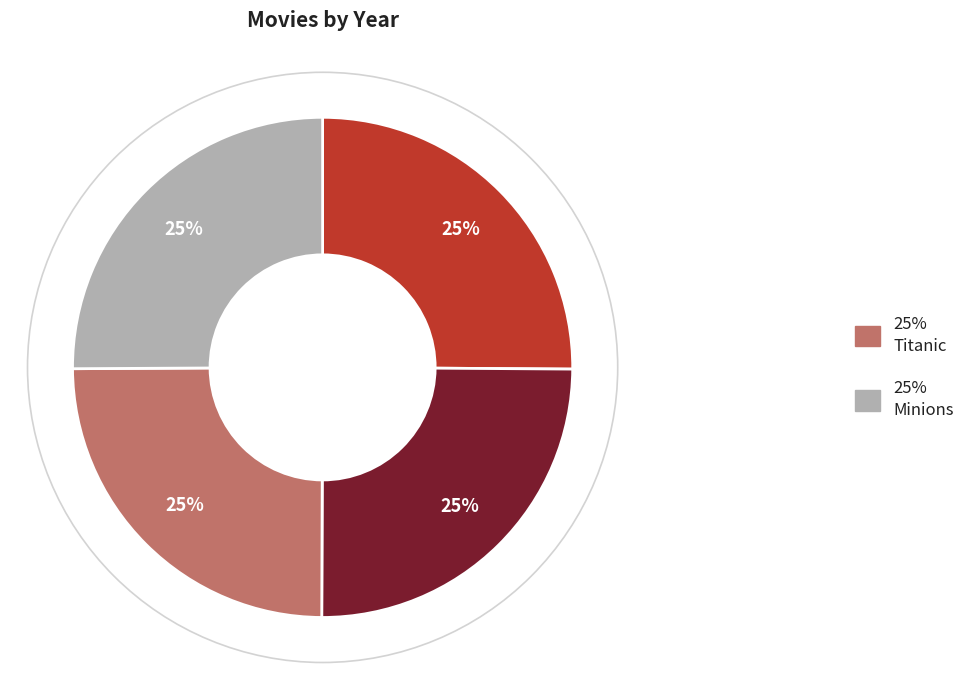

Is there any slice that represents more than half of the pie?

No